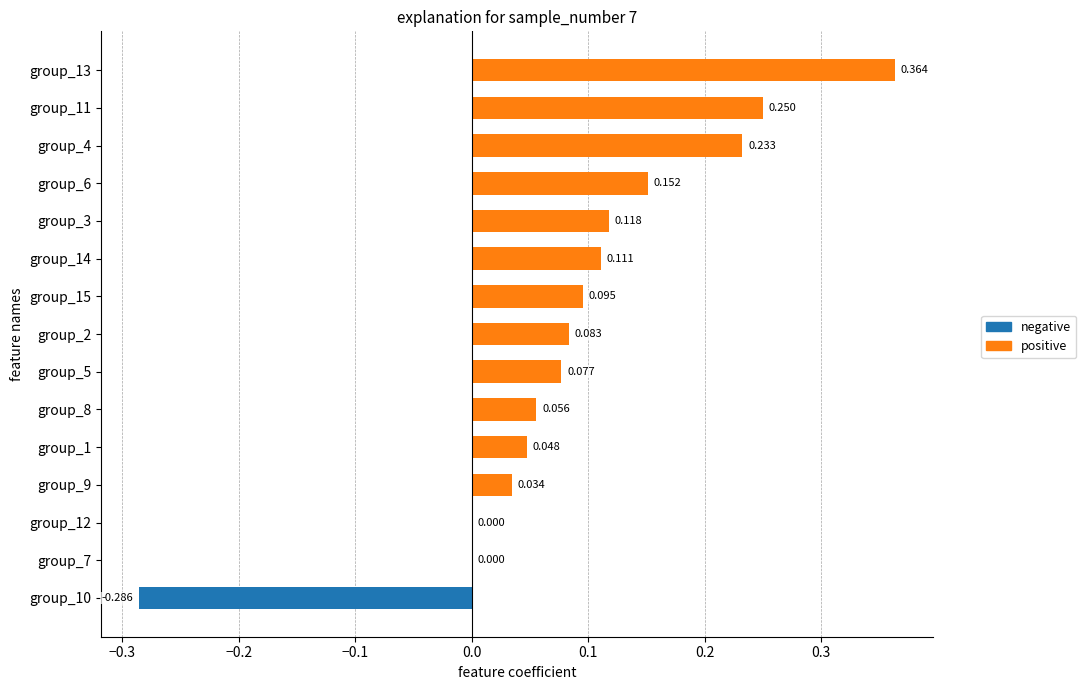

How many categories are shown in the chart?

15